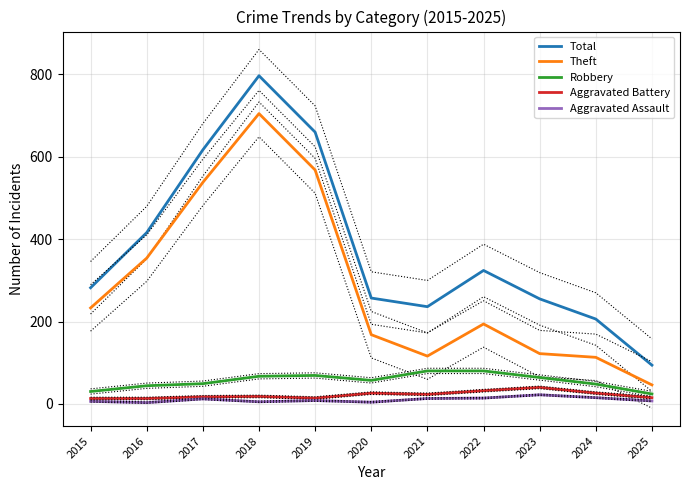

True or false: Aggravated Battery and Total cross at least once.

False